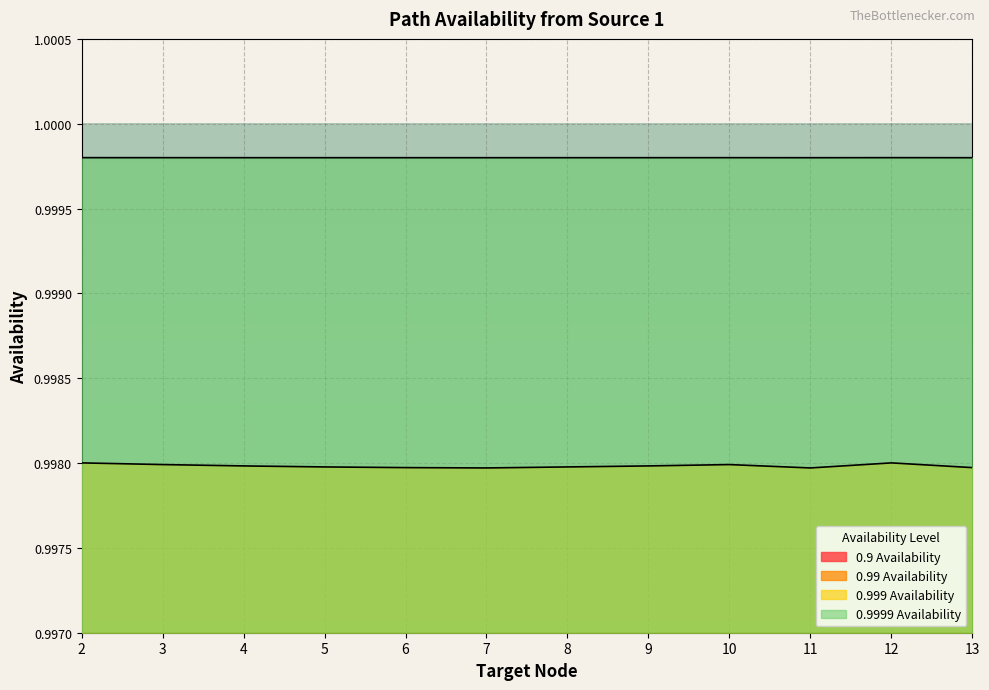

True or false: 0.999 Availability and 0.9 Availability intersect in this chart.

False